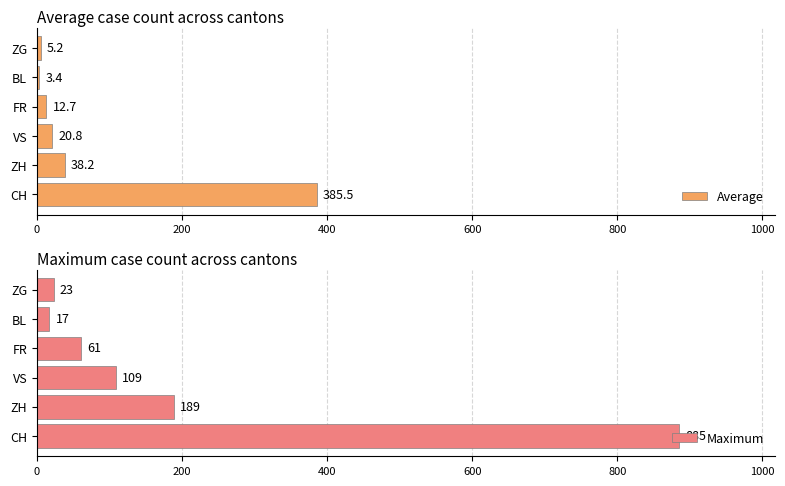

What is the approximate value of Average at ZH?

38.2